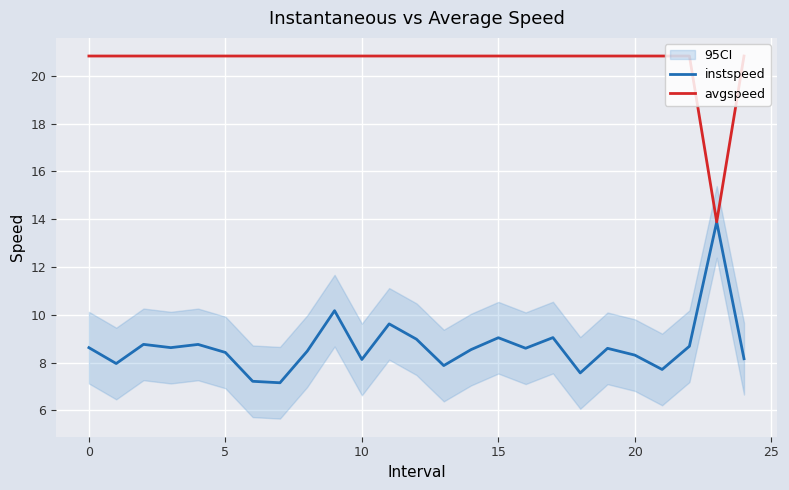

Is this an area chart (filled region under the line)?

No